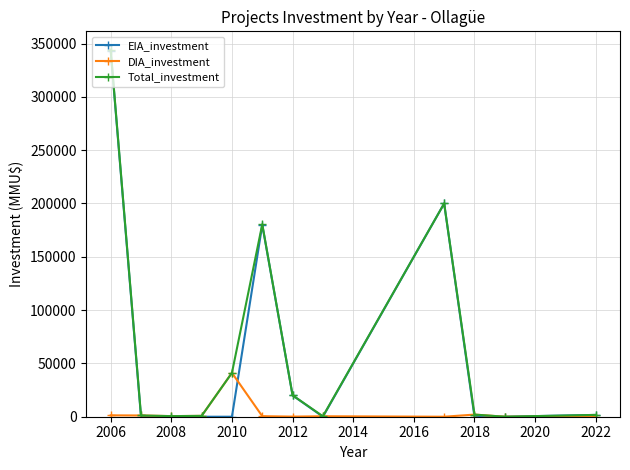

Which series has the widest spread of values?

Total_investment